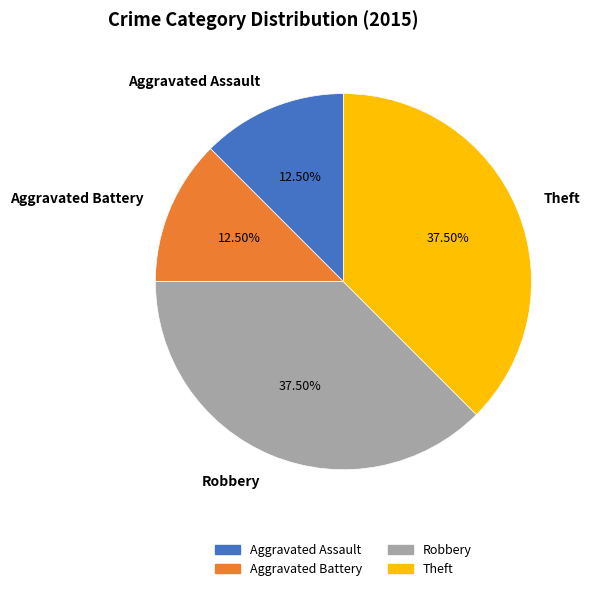

Approximately how many times larger is the value at Robbery compared to Aggravated Assault?

3.0